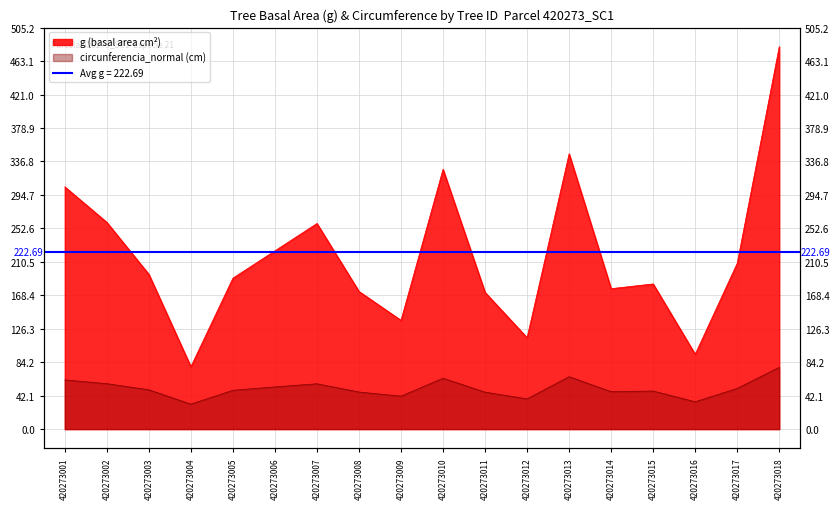

True or false: g and dbh cross at least once.

False